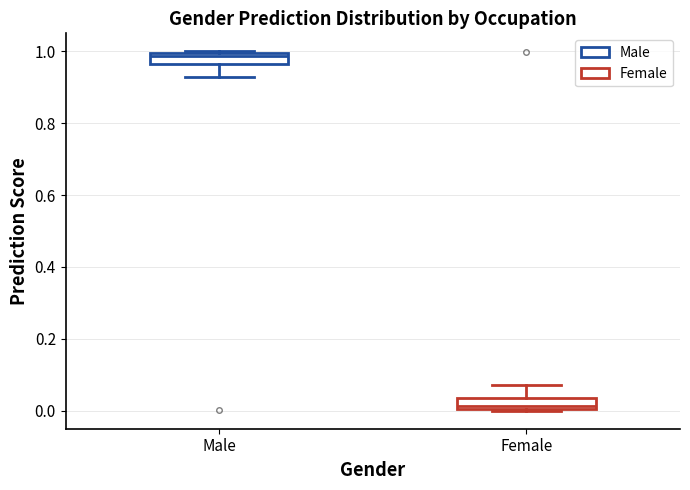

Which box's median line is the highest?

Male